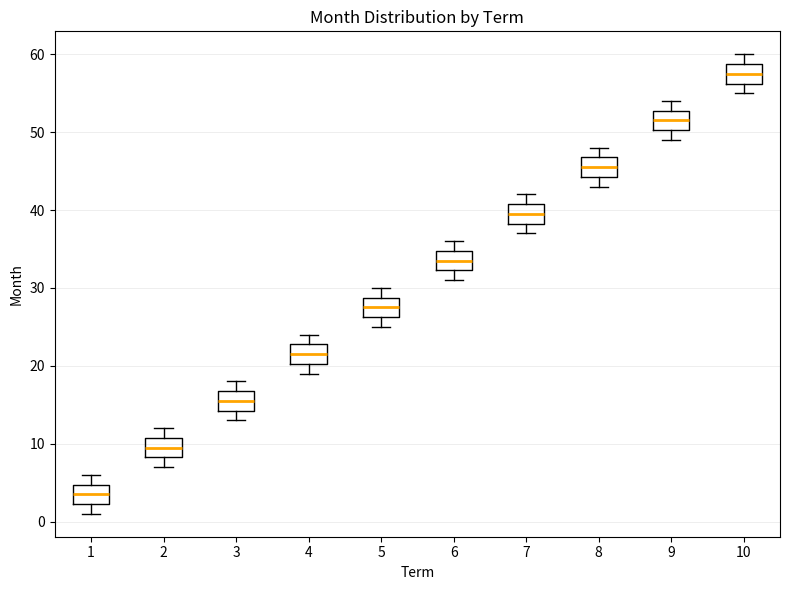

Where does the median line of the box at x = 5 sit on the y-axis? The values are not printed on the chart, so give them approximately, as read against the axis.

28